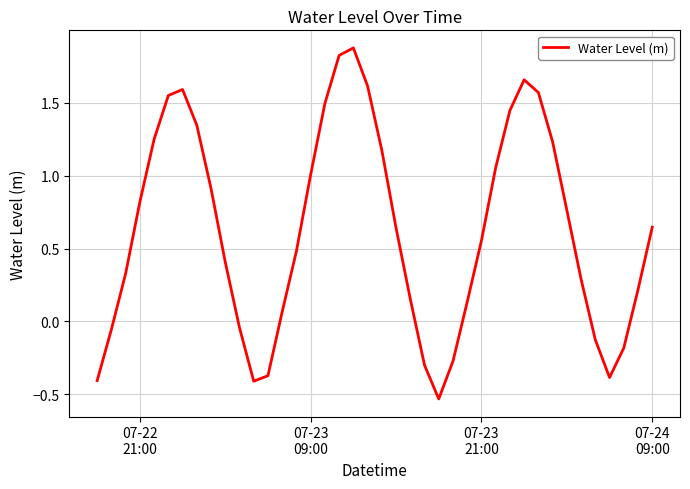

What is the maximum value shown in the chart?

1.9